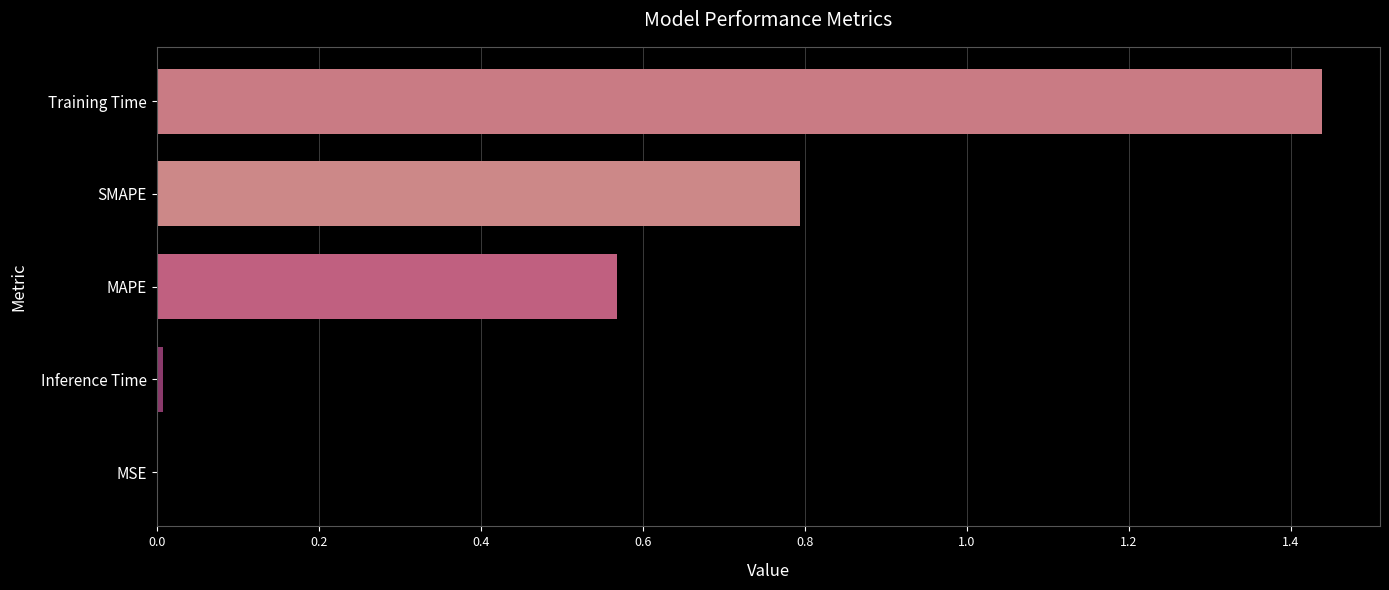

What is the sum of all values?

2.8